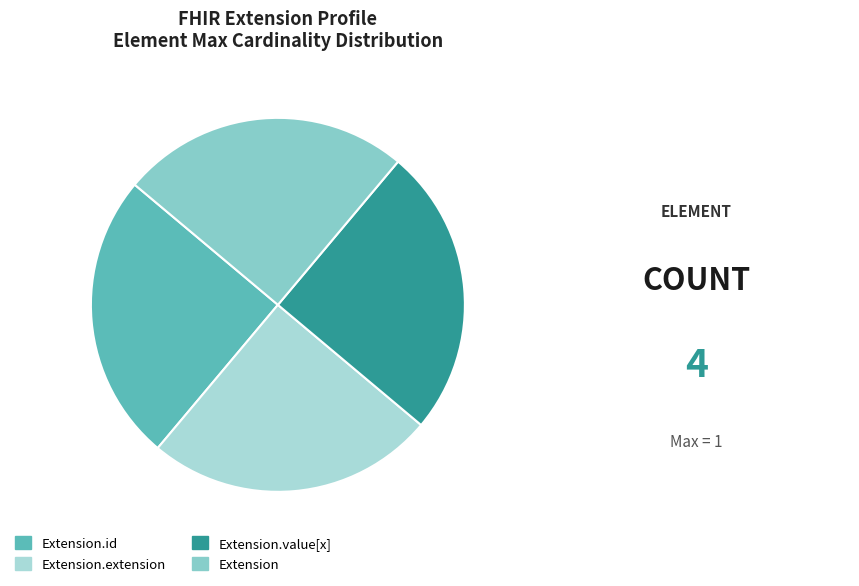

Is Extension.id the majority of the pie?

No